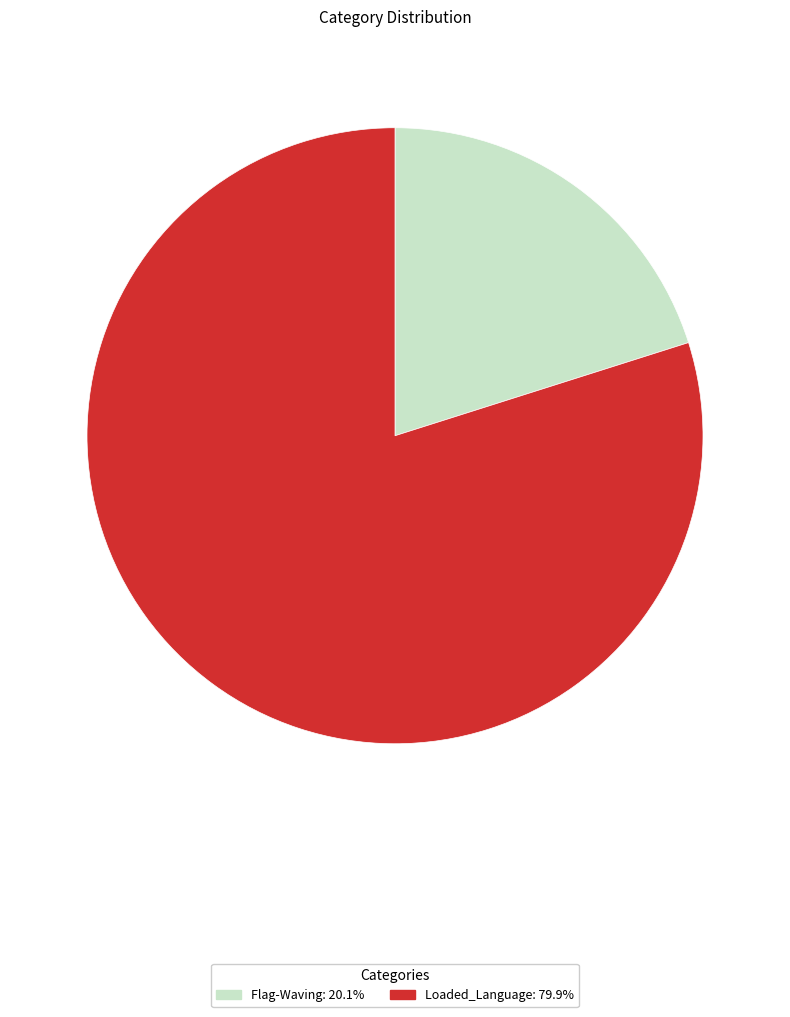

Is there a majority slice in this chart?

Yes